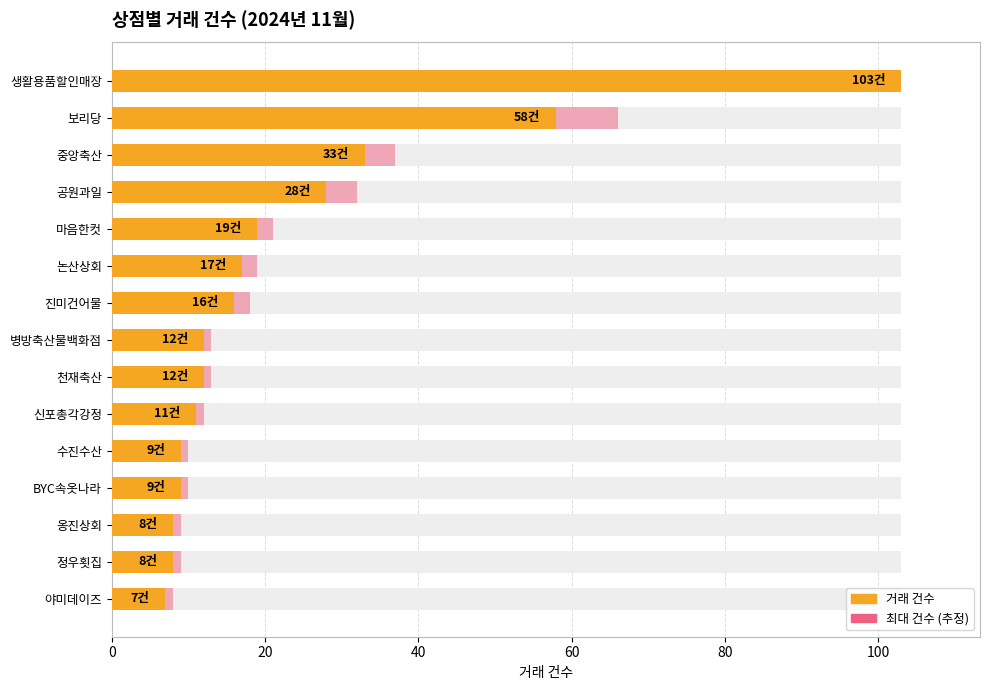

How many distinct data groups are displayed?

2